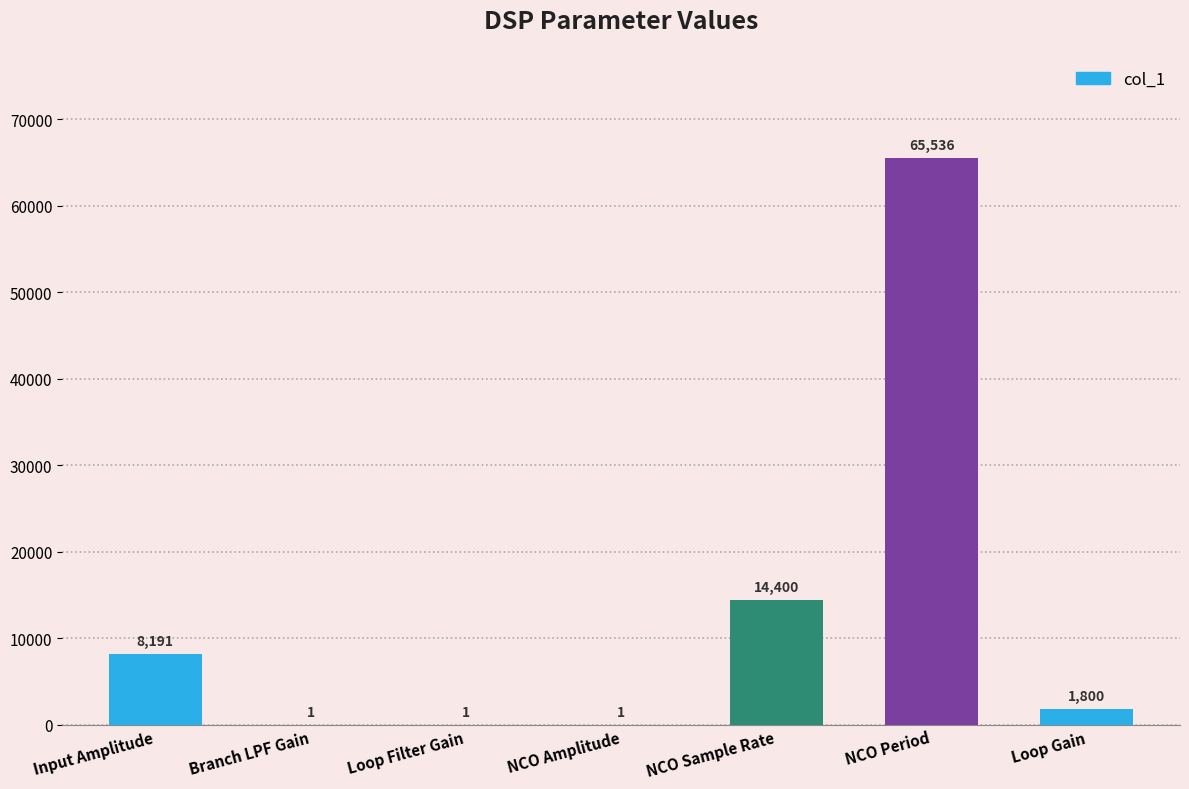

What is the greatest value displayed?

65536.0